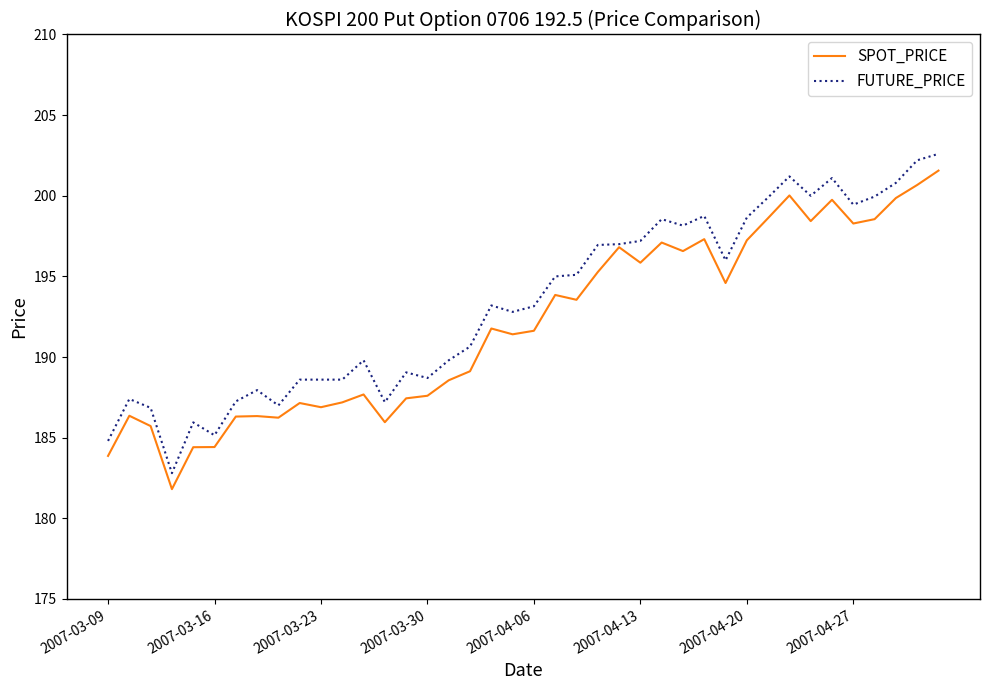

How many lines are shown in the chart?

2